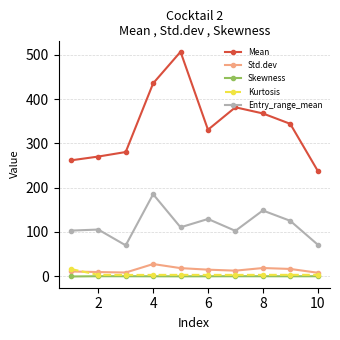

True or false: Skewness has more than 1 points higher than both neighbors.

True